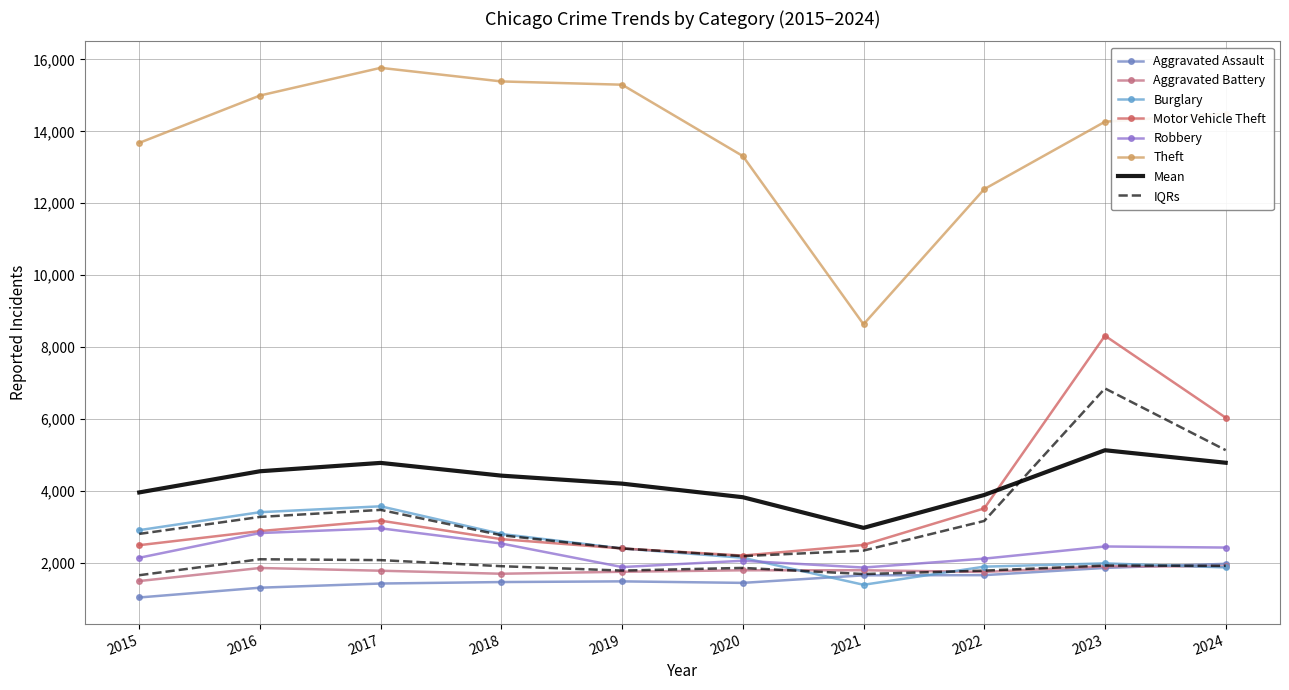

Rank the series by their maximum value, from highest to lowest.

Theft, Motor Vehicle Theft, Burglary, Robbery, Aggravated Assault, Aggravated Battery